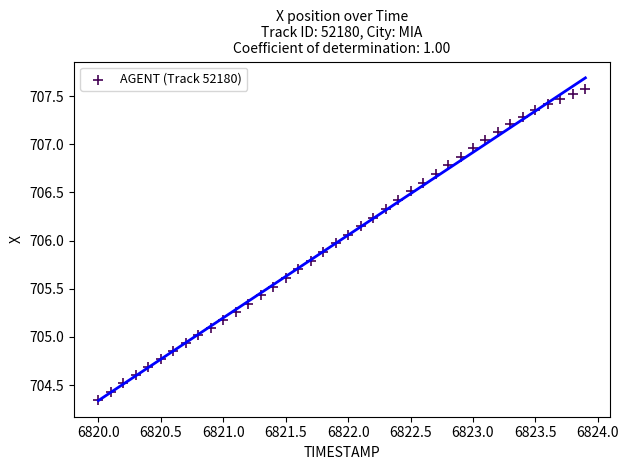

What is the range of X values (max minus min)?

3.9